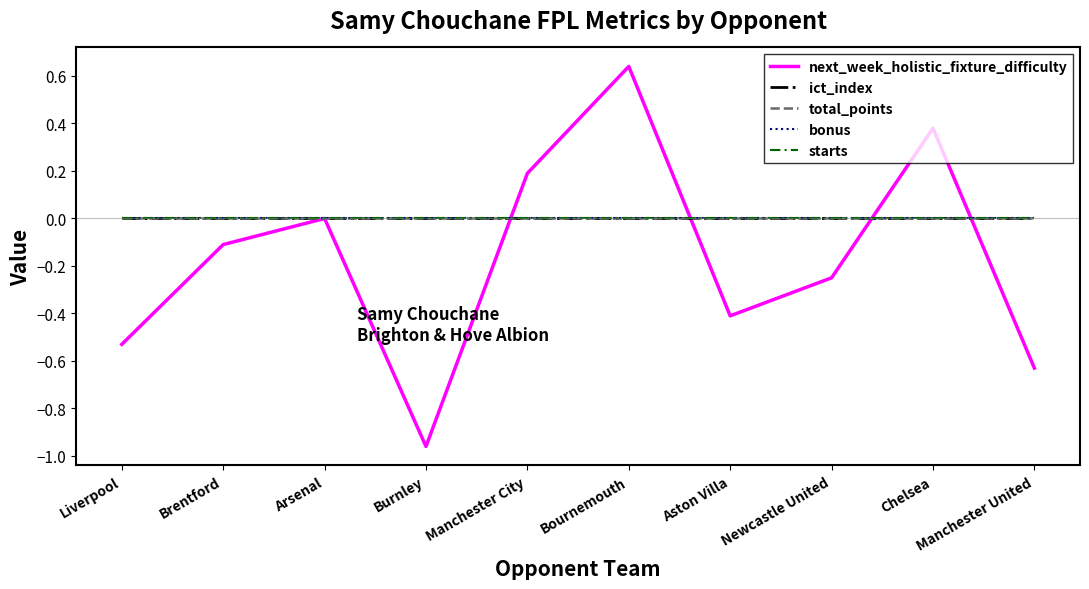

At how many categories does at least one series exceed 0?

3